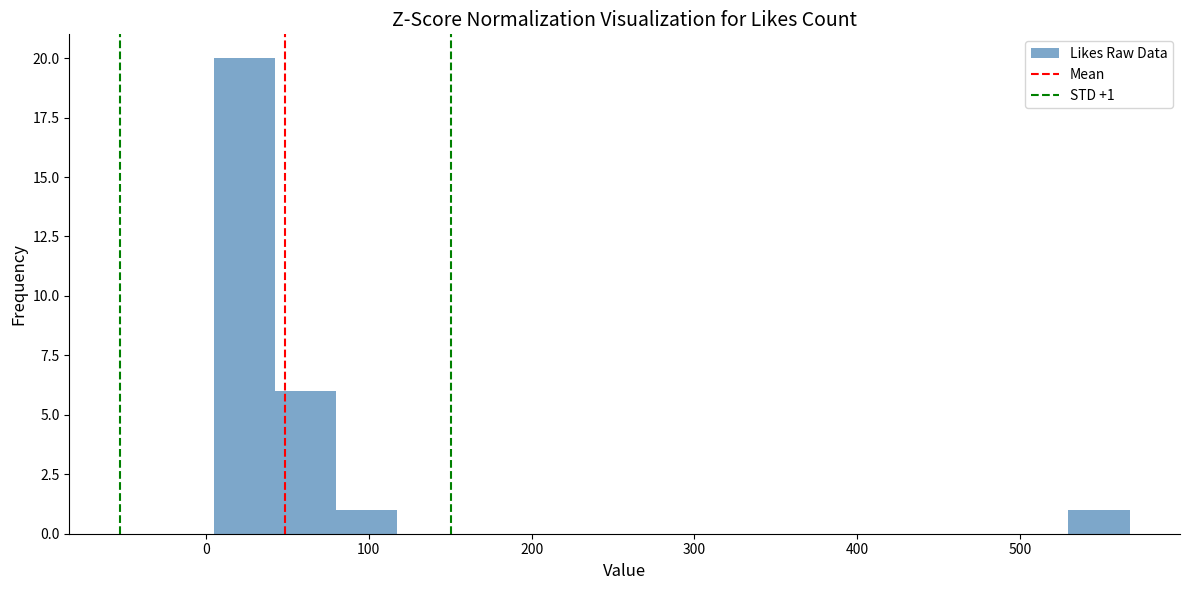

Around what value on the x-axis is the tallest bar? Give the approximate position of its centre, as read against the axis.

20